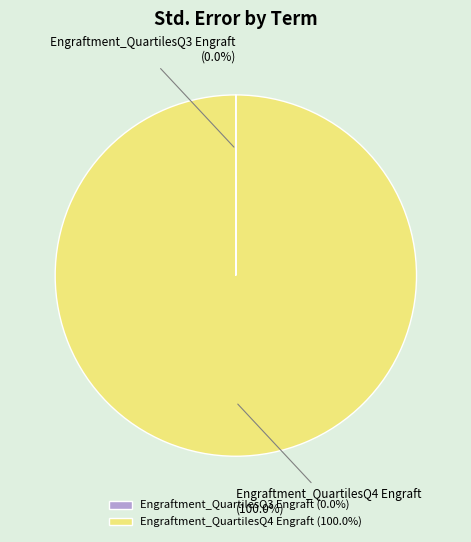

Is there a majority slice in this chart?

Yes